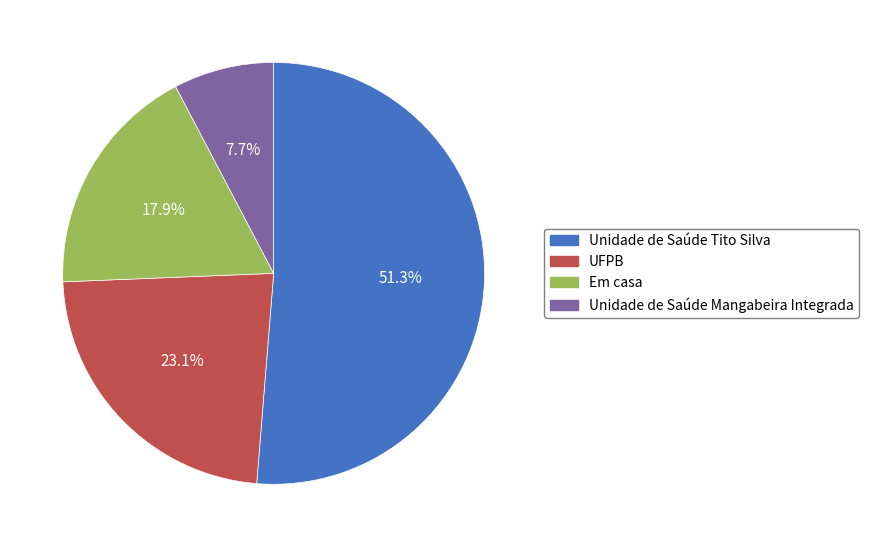

Which slice represents more than half of the pie?

Unidade de Saúde Tito Silva